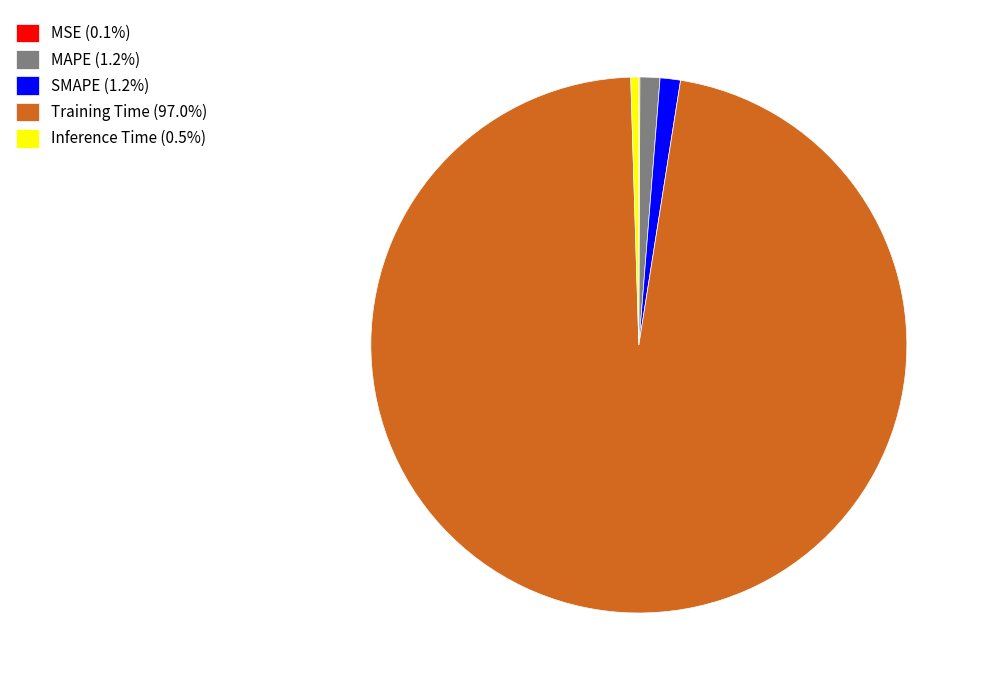

Is there a majority slice in this chart?

Yes